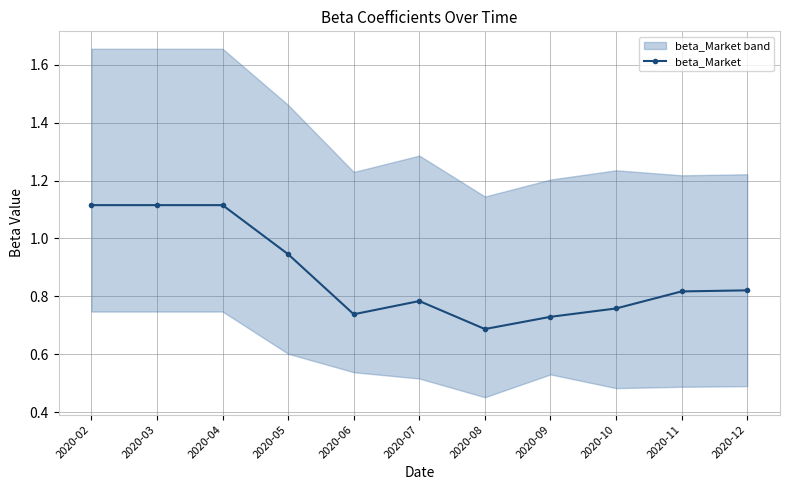

Which label corresponds to the smallest value in the chart?

2020-08